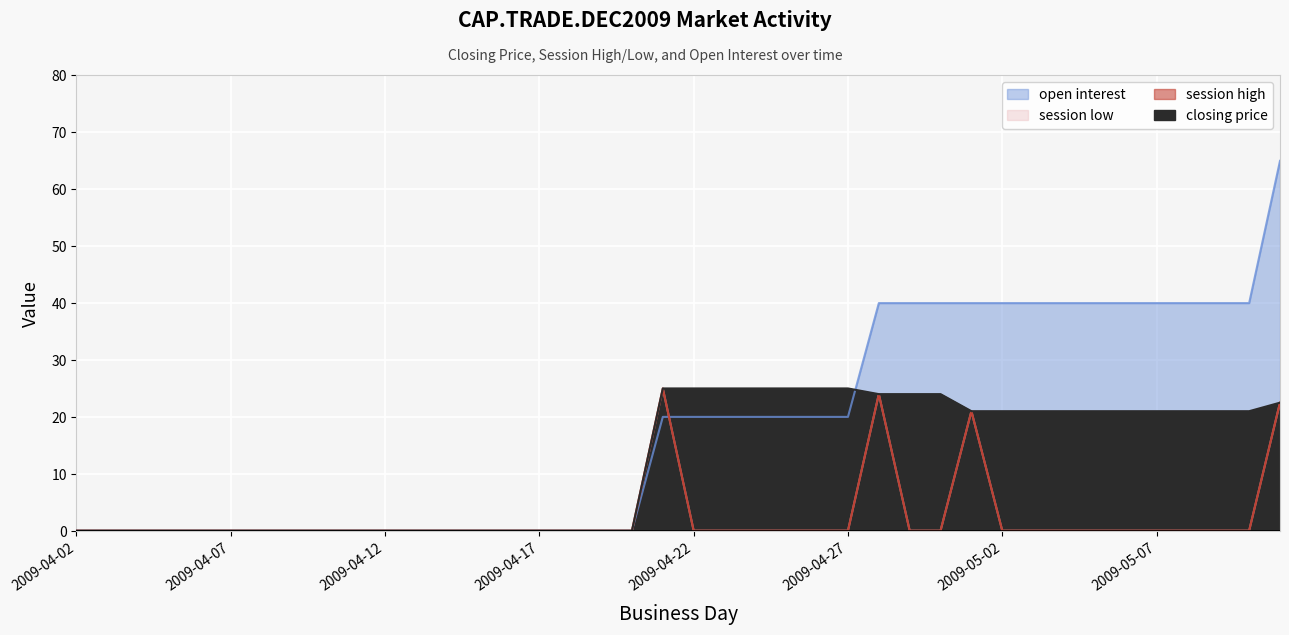

Reading left to right, what are all the values shown in this chart?

closing price: 0.0	0.0	0.0	0.0	0.0	0.0	0.0	0.0	0.0	0.0	0.0	0.0	0.0	0.0	0.0	0.0	0.0	0.0	0.0	25.0	25.0	25.0	25.0	25.0	25.0	25.0	24.0	24.0	24.0	21.0	21.0	21.0	21.0	21.0	21.0	21.0	21.0	21.0	21.0	22.5
session high: 0.0	0.0	0.0	0.0	0.0	0.0	0.0	0.0	0.0	0.0	0.0	0.0	0.0	0.0	0.0	0.0	0.0	0.0	0.0	25.0	0.0	0.0	0.0	0.0	0.0	0.0	24.0	0.0	0.0	21.0	0.0	0.0	0.0	0.0	0.0	0.0	0.0	0.0	0.0	22.5
session low: 0.0	0.0	0.0	0.0	0.0	0.0	0.0	0.0	0.0	0.0	0.0	0.0	0.0	0.0	0.0	0.0	0.0	0.0	0.0	25.0	0.0	0.0	0.0	0.0	0.0	0.0	24.0	0.0	0.0	21.0	0.0	0.0	0.0	0.0	0.0	0.0	0.0	0.0	0.0	22.5
open interest: 0.0	0.0	0.0	0.0	0.0	0.0	0.0	0.0	0.0	0.0	0.0	0.0	0.0	0.0	0.0	0.0	0.0	0.0	0.0	20.0	20.0	20.0	20.0	20.0	20.0	20.0	40.0	40.0	40.0	40.0	40.0	40.0	40.0	40.0	40.0	40.0	40.0	40.0	40.0	65.0